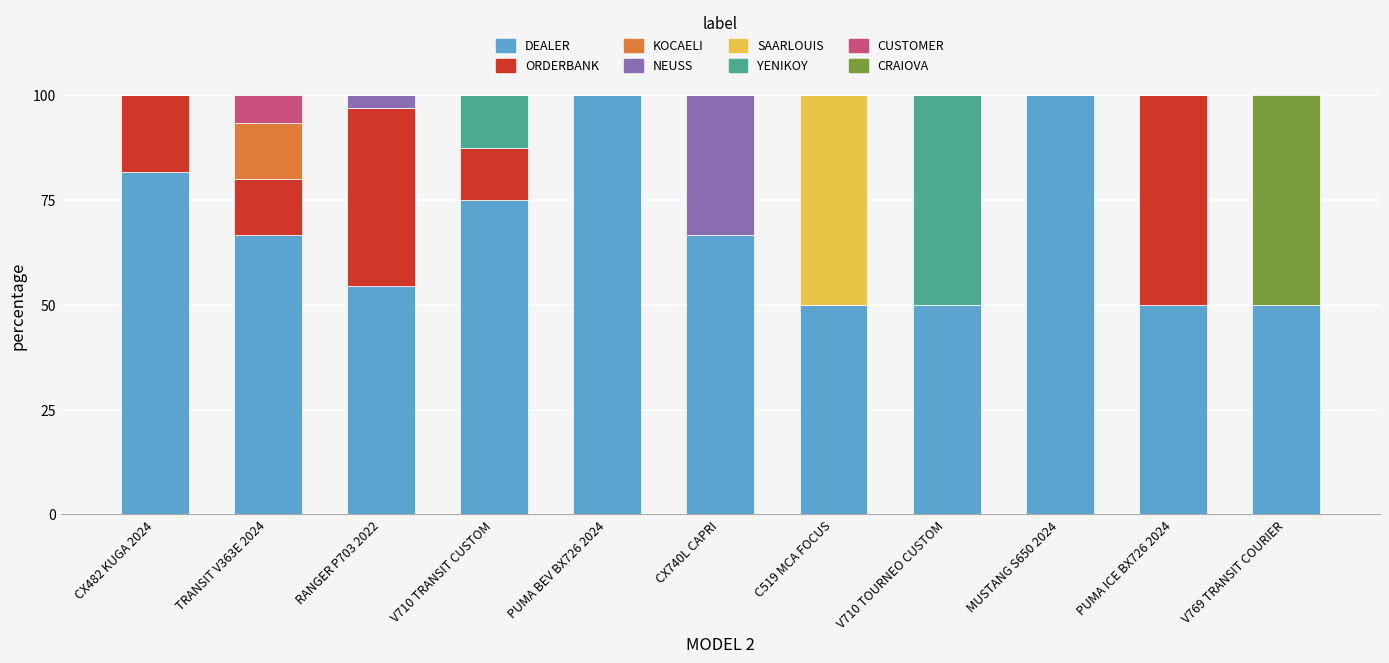

What is the maximum value for DEALER?

100.0